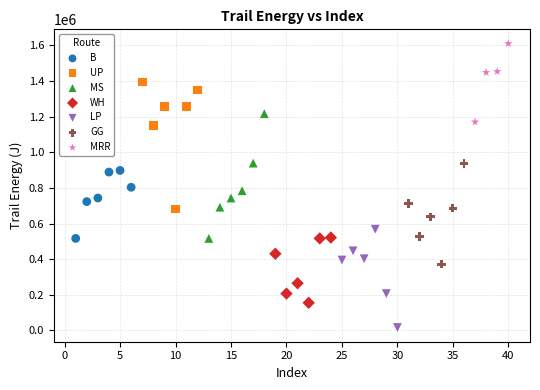

Which series contains the highest Y value?

MRR